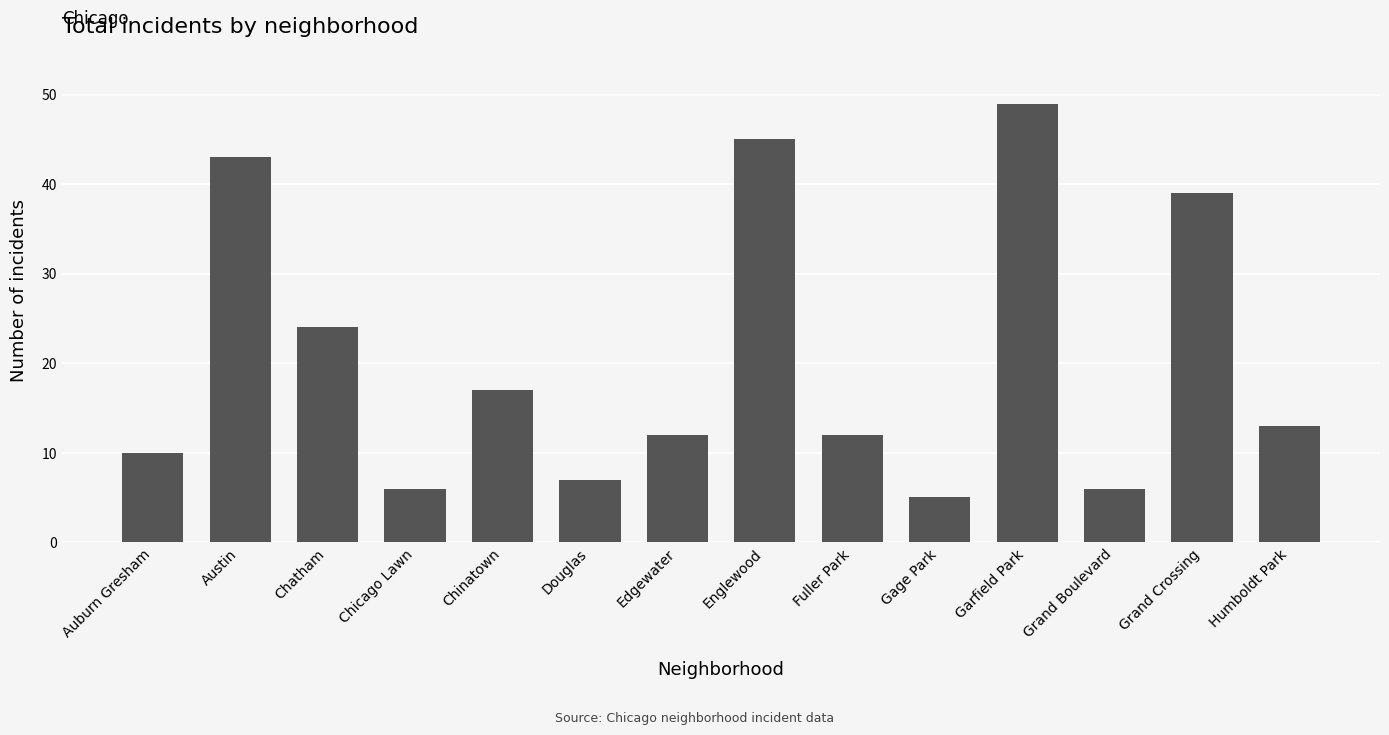

Between Garfield Park and Auburn Gresham, which is larger?

Garfield Park